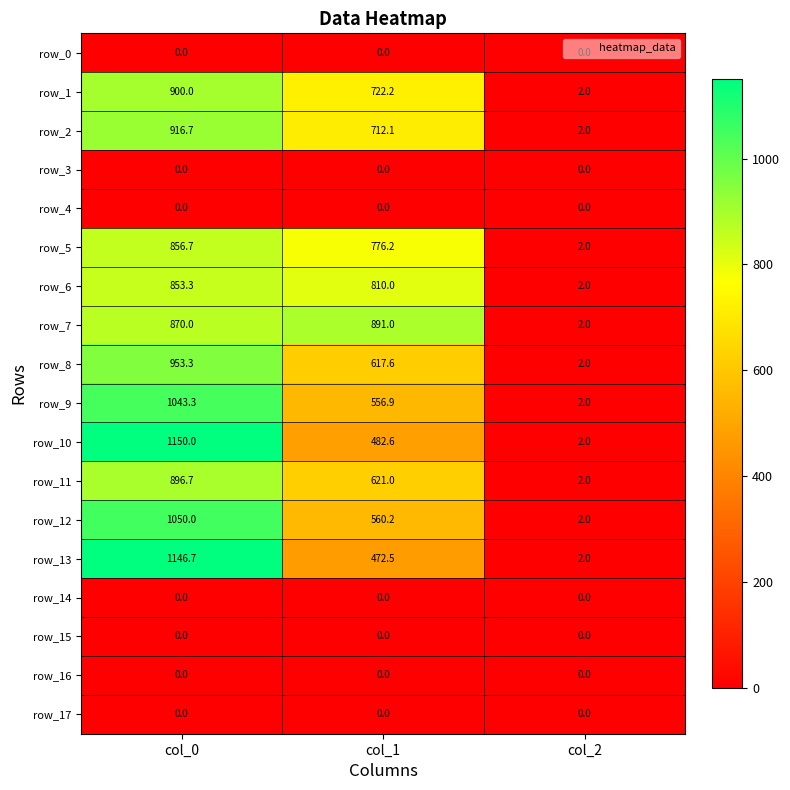

Reading left to right, transcribe all the data shown in this chart.

row_0: col_0=0.0	col_1=0.0	col_2=0.0
row_1: col_0=900.0	col_1=722.2	col_2=2.0
row_2: col_0=916.7	col_1=712.1	col_2=2.0
row_3: col_0=0.0	col_1=0.0	col_2=0.0
row_4: col_0=0.0	col_1=0.0	col_2=0.0
row_5: col_0=856.7	col_1=776.2	col_2=2.0
row_6: col_0=853.3	col_1=810.0	col_2=2.0
row_7: col_0=870.0	col_1=891.0	col_2=2.0
row_8: col_0=953.3	col_1=617.6	col_2=2.0
row_9: col_0=1043.3	col_1=556.9	col_2=2.0
row_10: col_0=1150.0	col_1=482.6	col_2=2.0
row_11: col_0=896.7	col_1=621.0	col_2=2.0
row_12: col_0=1050.0	col_1=560.2	col_2=2.0
row_13: col_0=1146.7	col_1=472.5	col_2=2.0
row_14: col_0=0.0	col_1=0.0	col_2=0.0
row_15: col_0=0.0	col_1=0.0	col_2=0.0
row_16: col_0=0.0	col_1=0.0	col_2=0.0
row_17: col_0=0.0	col_1=0.0	col_2=0.0